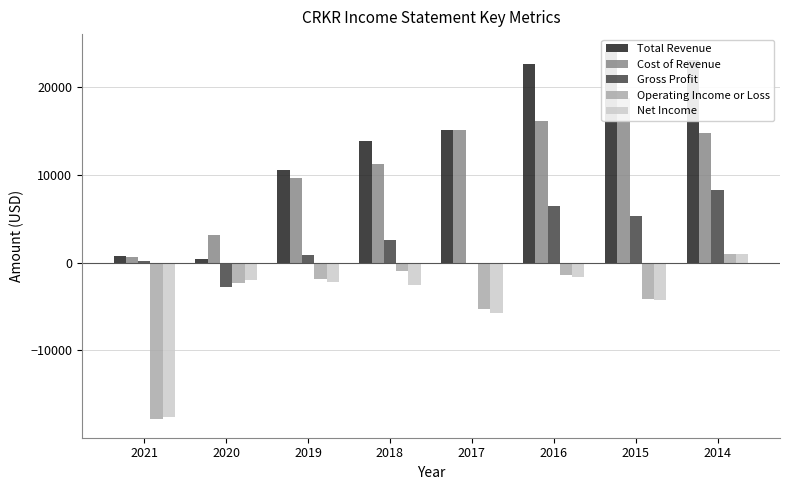

Reading right to left, what are all the values shown in this chart?

Total Revenue: 23100	24000	22700	15100	13900	10600	400	800
Cost of Revenue: 14800	18800	16200	15100	11300	9700	3200	600
Gross Profit: 8300	5300	6500	0	2600	900	-2800	200
Operating Income or Loss: 1000	-4200	-1400	-5300	-900	-1900	-2300	-17900
Net Income: 1000	-4300	-1600	-5700	-2600	-2200	-2000	-17600